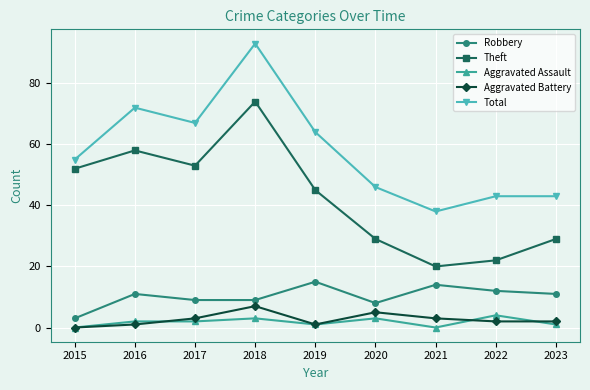

True or false: Total and Robbery cross at least once.

False